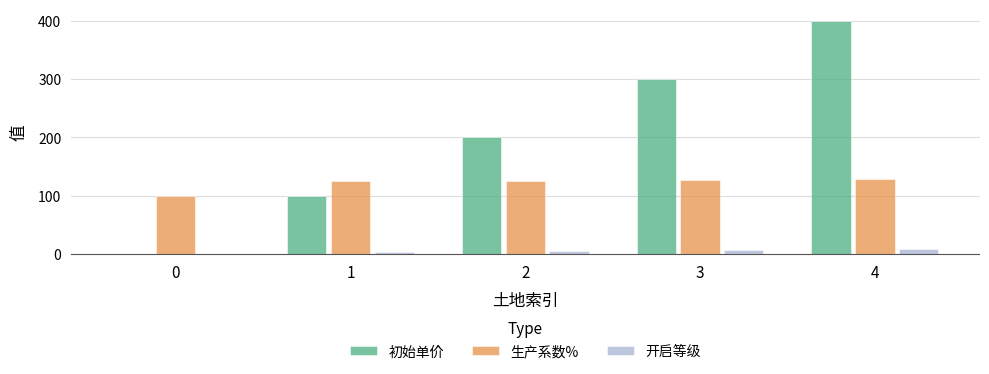

What are all the series names shown in the legend?

初始单价, 生产系数%, 开启等级